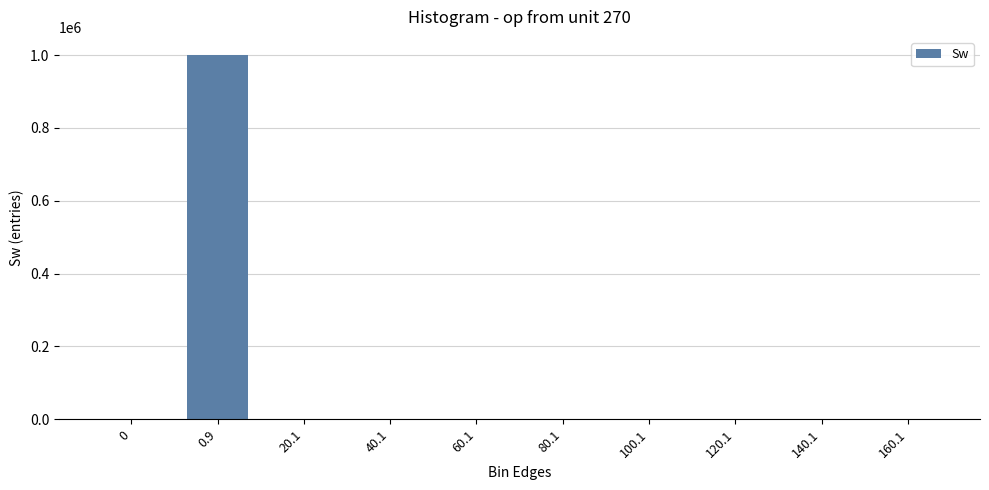

Count the number of data series in this chart.

1